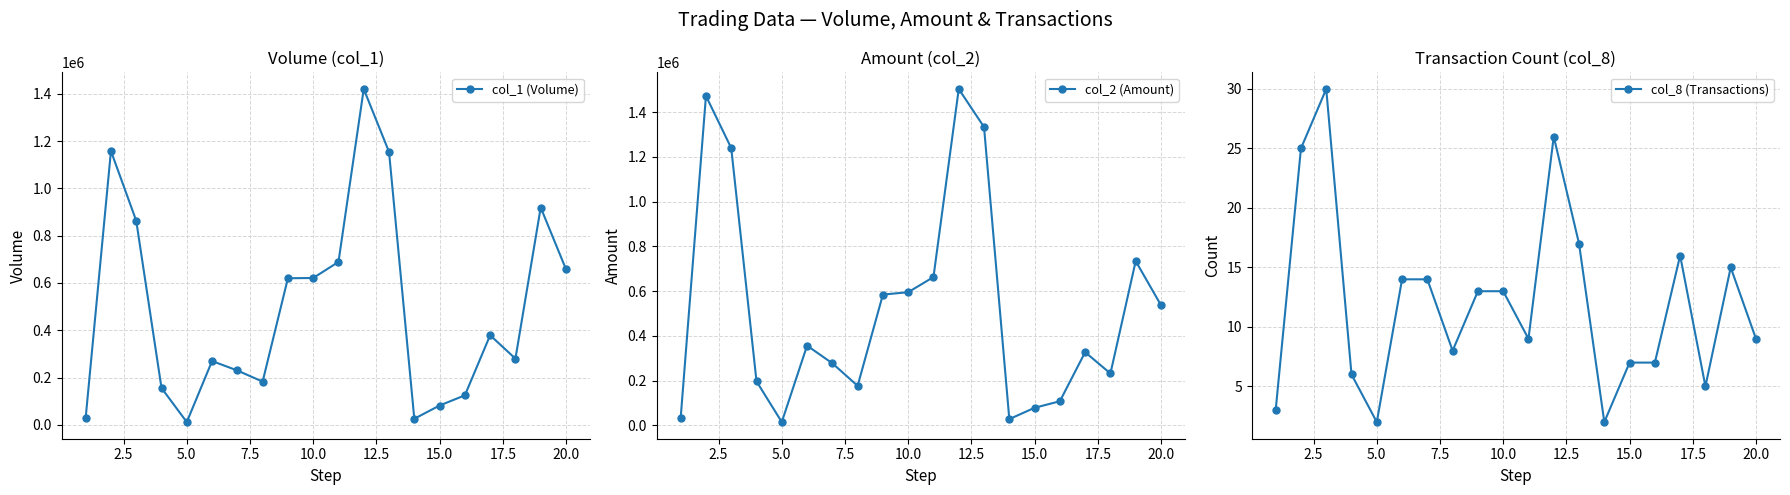

Where is the first local minimum for col_1 (Volume)?

5.0